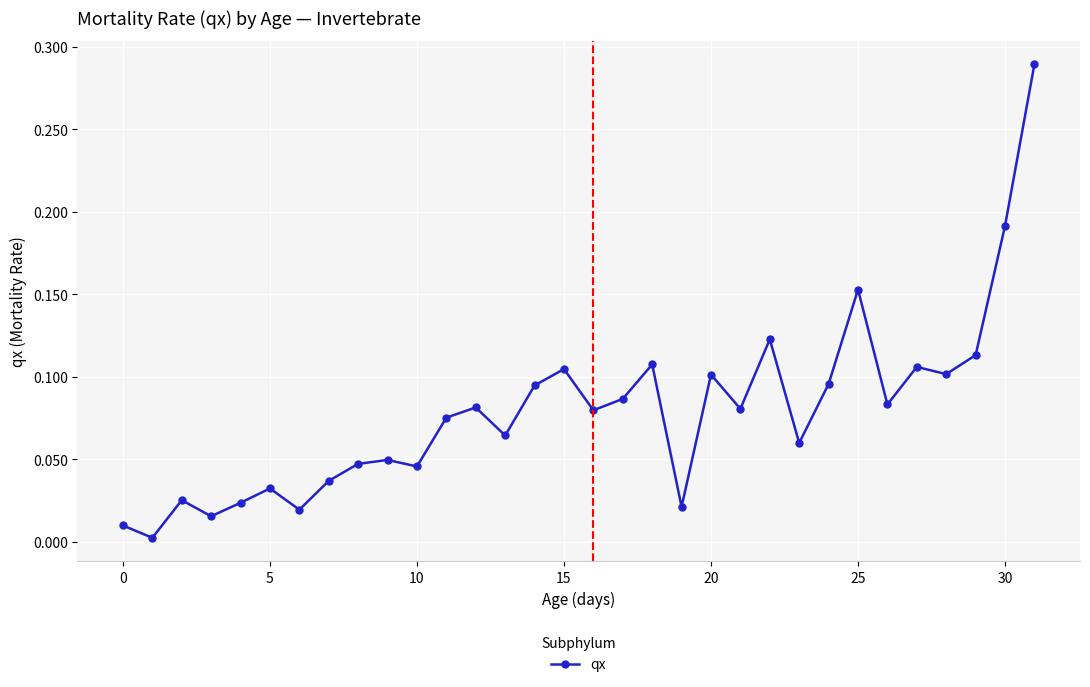

True or false: the data has more than 0 interior local peaks.

True